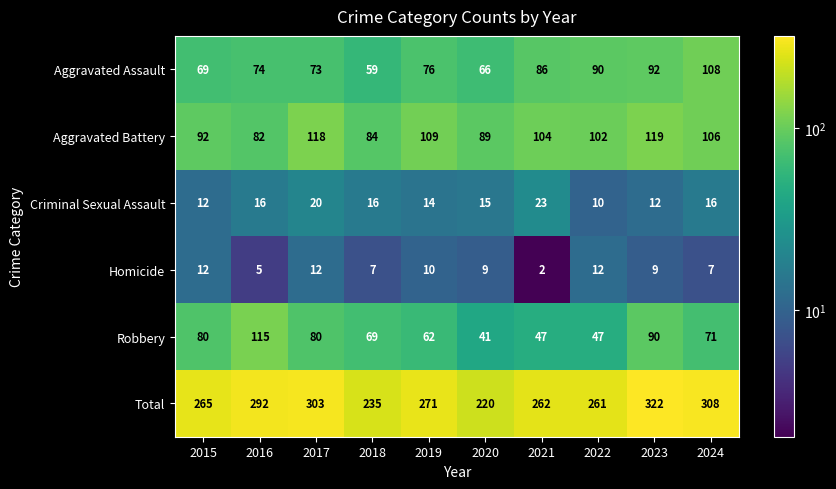

Is it true that Criminal Sexual Assault equals 34 at 2017?

False